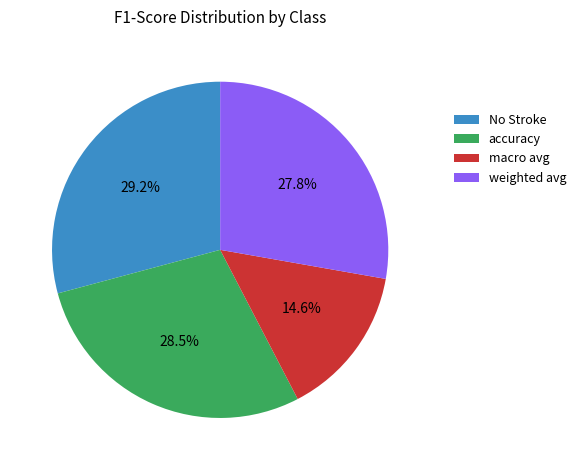

The weighted avg slice represents 28% of the pie. True or false?

True